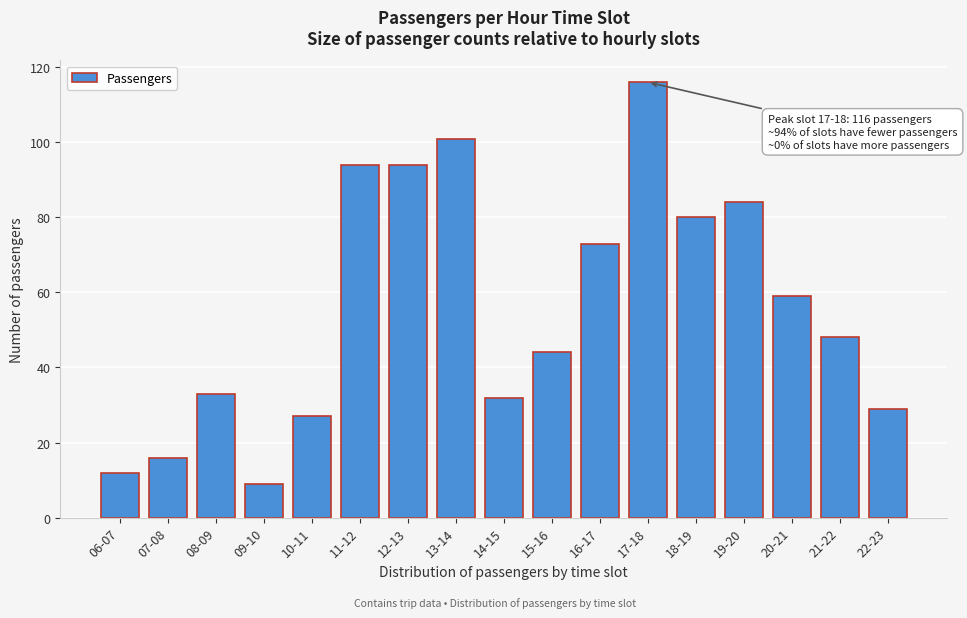

Reading right to left, what are all the values shown in this chart?

29	48	59	84	80	116	73	44	32	101	94	94	27	9	33	16	12